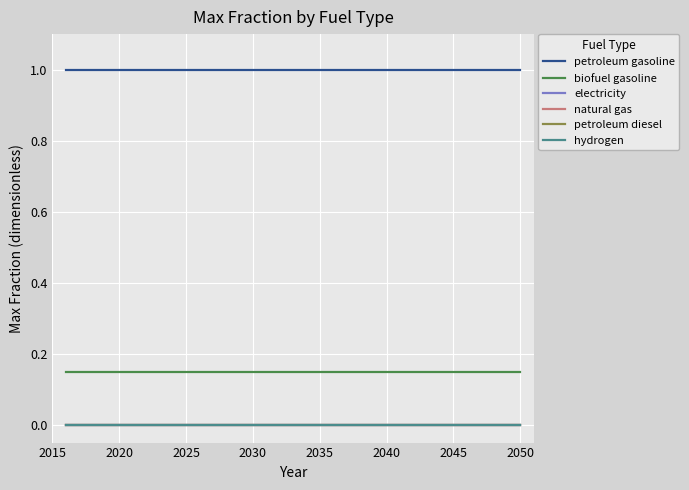

How many lines are shown in the chart?

6